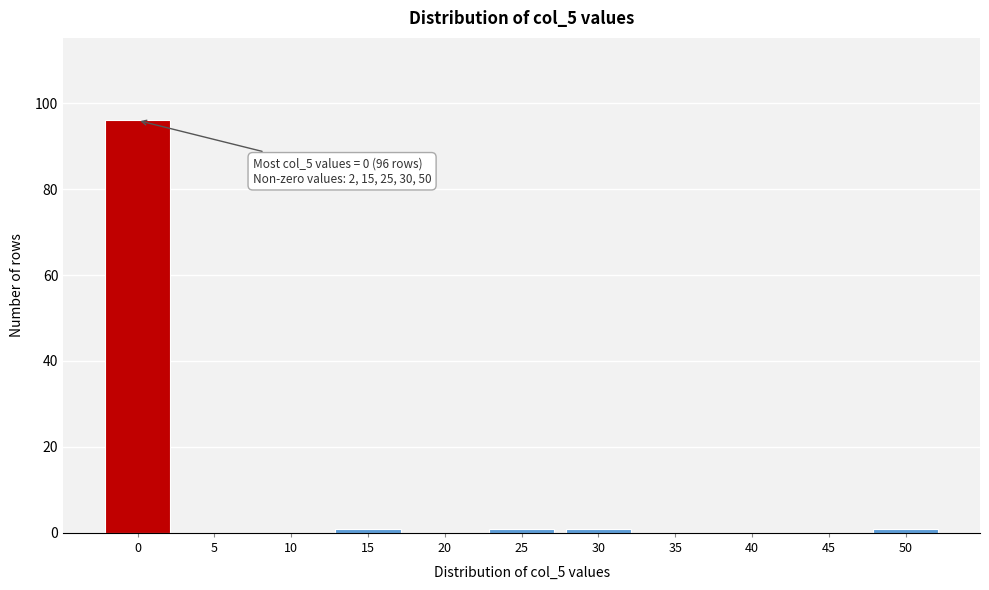

Reading left to right, transcribe all the data shown in this chart.

0=96	5=0	10=0	15=1	20=0	25=1	30=1	35=0	40=0	45=0	50=1